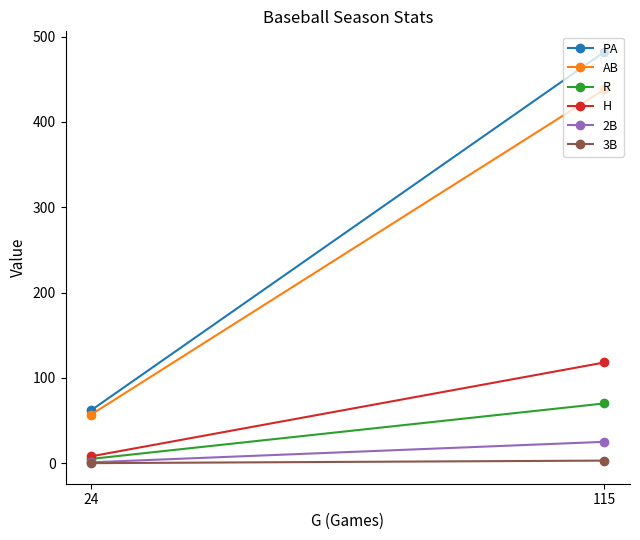

Where is 3B nearest to the value 1?

24